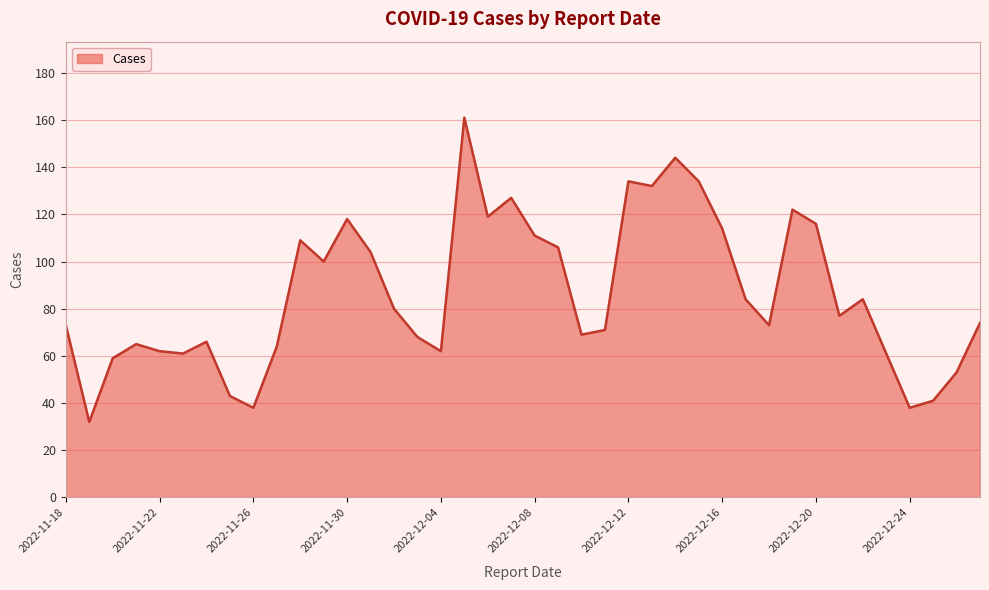

What is the difference between the maximum and minimum values?

129